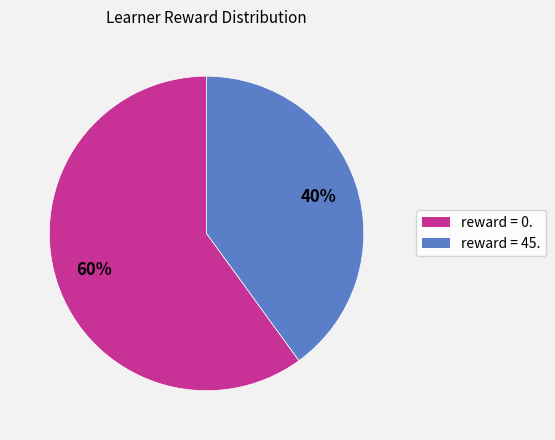

Does any single category account for the majority?

Yes